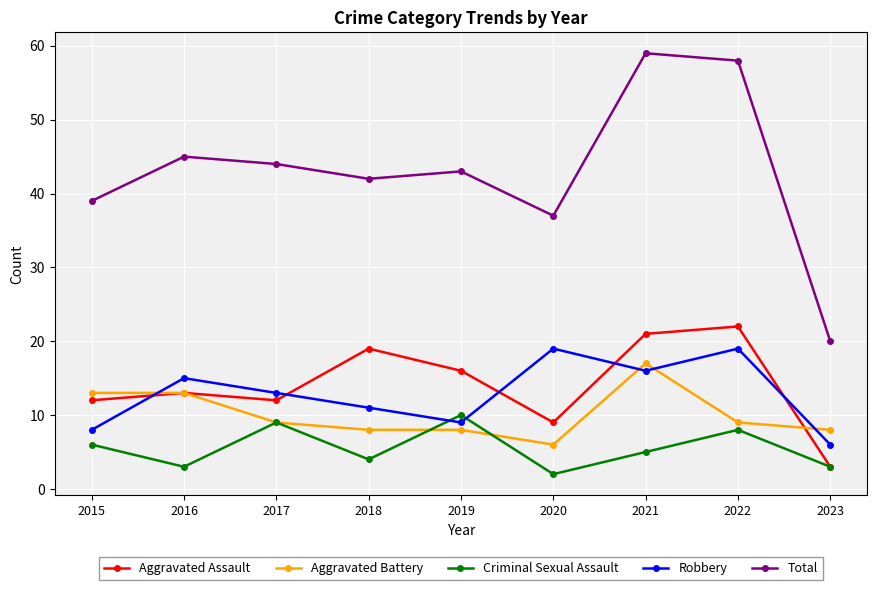

True or false: Total has more than 2 interior local peaks.

True